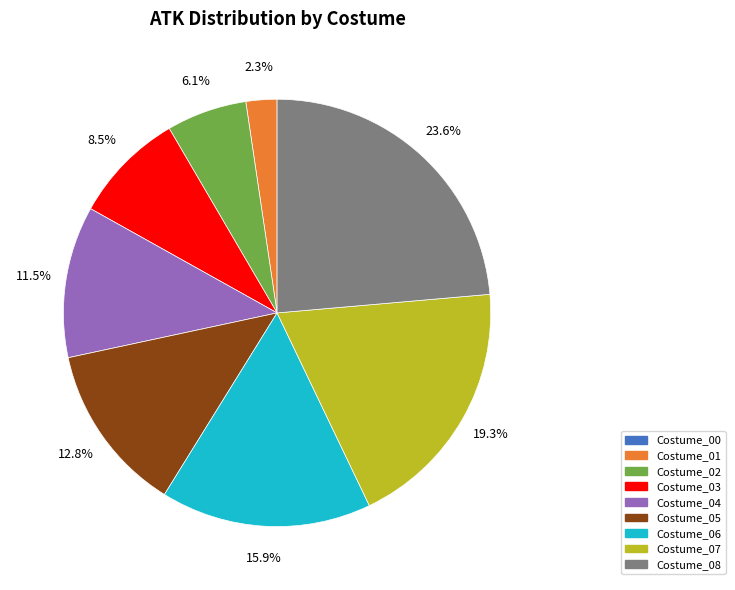

Do Costume_07 and Costume_06 together represent more than half of the pie?

No